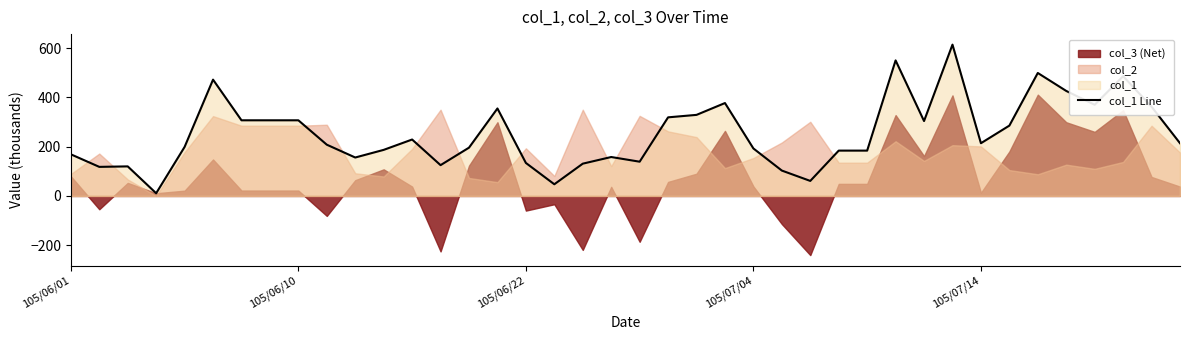

Reading left to right, list all the values displayed in this chart.

169.0	118.0	120.0	11.0	199.0	472.0	307.0	307.0	307.0	208.0	156.0	187.0	229.0	125.0	196.0	355.0	133.9	47.4	131.0	158.0	139.0	319.0	329.0	377.0	192.7	103.0	61.0	184.0	184.0	550.0	304.0	614.0	214.0	285.4	499.0	426.1	370.0	486.0	362.0	214.0